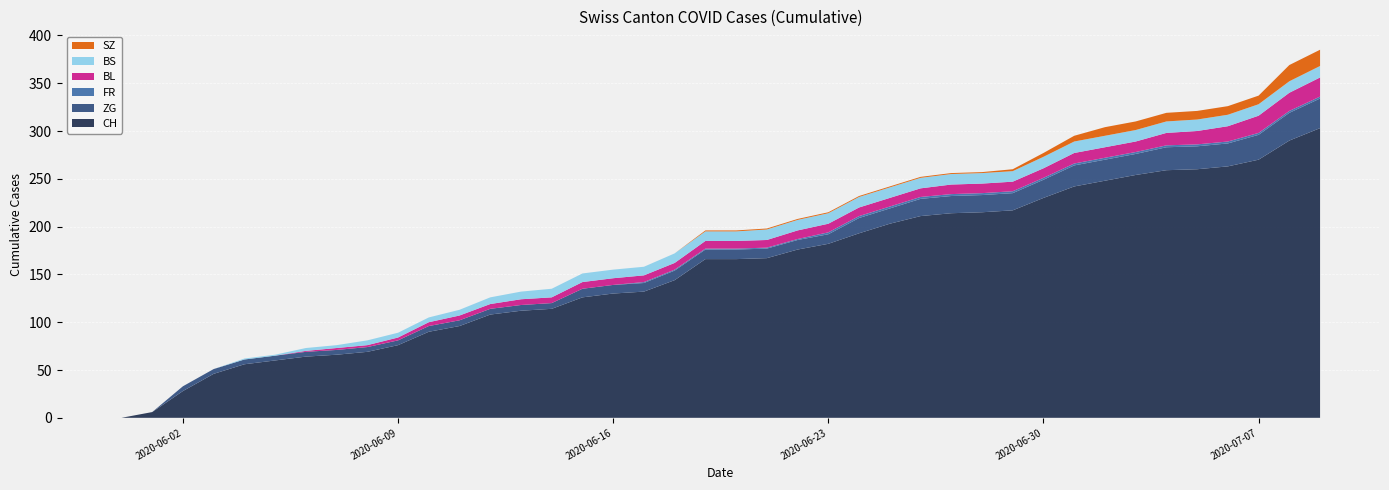

Reading left to right, what are all the values shown in this chart?

CH: 2020-05-31=0	2020-06-01=6	2020-06-02=28	2020-06-03=46	2020-06-04=56	2020-06-05=60	2020-06-06=64	2020-06-07=66	2020-06-08=69	2020-06-09=76	2020-06-10=90	2020-06-11=96	2020-06-12=108	2020-06-13=112	2020-06-14=114	2020-06-15=126	2020-06-16=130	2020-06-17=132	2020-06-18=144	2020-06-19=166	2020-06-20=166	2020-06-21=167	2020-06-22=176	2020-06-23=182	2020-06-24=193	2020-06-25=203	2020-06-26=211	2020-06-27=214	2020-06-28=215	2020-06-29=217	2020-06-30=230	2020-07-01=242	2020-07-02=248	2020-07-03=254	2020-07-04=259	2020-07-05=260	2020-07-06=263	2020-07-07=270	2020-07-08=290	2020-07-09=303
BL: 2020-05-31=0	2020-06-01=0	2020-06-02=0	2020-06-03=0	2020-06-04=0	2020-06-05=0	2020-06-06=1	2020-06-07=2	2020-06-08=2	2020-06-09=3	2020-06-10=4	2020-06-11=5	2020-06-12=5	2020-06-13=6	2020-06-14=6	2020-06-15=7	2020-06-16=7	2020-06-17=7	2020-06-18=7	2020-06-19=8	2020-06-20=8	2020-06-21=8	2020-06-22=9	2020-06-23=9	2020-06-24=9	2020-06-25=9	2020-06-26=9	2020-06-27=10	2020-06-28=10	2020-06-29=10	2020-06-30=10	2020-07-01=11	2020-07-02=11	2020-07-03=11	2020-07-04=13	2020-07-05=14	2020-07-06=16	2020-07-07=18	2020-07-08=19	2020-07-09=20
BS: 2020-05-31=0	2020-06-01=0	2020-06-02=0	2020-06-03=0	2020-06-04=1	2020-06-05=1	2020-06-06=3	2020-06-07=3	2020-06-08=5	2020-06-09=5	2020-06-10=5	2020-06-11=6	2020-06-12=7	2020-06-13=8	2020-06-14=9	2020-06-15=9	2020-06-16=9	2020-06-17=9	2020-06-18=10	2020-06-19=10	2020-06-20=10	2020-06-21=11	2020-06-22=11	2020-06-23=11	2020-06-24=11	2020-06-25=11	2020-06-26=11	2020-06-27=11	2020-06-28=11	2020-06-29=11	2020-06-30=12	2020-07-01=12	2020-07-02=12	2020-07-03=12	2020-07-04=12	2020-07-05=12	2020-07-06=12	2020-07-07=12	2020-07-08=12	2020-07-09=12
SZ: 2020-05-31=0	2020-06-01=0	2020-06-02=0	2020-06-03=0	2020-06-04=0	2020-06-05=0	2020-06-06=0	2020-06-07=0	2020-06-08=0	2020-06-09=0	2020-06-10=0	2020-06-11=0	2020-06-12=0	2020-06-13=0	2020-06-14=0	2020-06-15=0	2020-06-16=0	2020-06-17=0	2020-06-18=0	2020-06-19=1	2020-06-20=1	2020-06-21=1	2020-06-22=1	2020-06-23=1	2020-06-24=1	2020-06-25=1	2020-06-26=1	2020-06-27=1	2020-06-28=1	2020-06-29=2	2020-06-30=4	2020-07-01=6	2020-07-02=9	2020-07-03=9	2020-07-04=9	2020-07-05=9	2020-07-06=9	2020-07-07=9	2020-07-08=17	2020-07-09=17
ZG: 2020-05-31=0	2020-06-01=0	2020-06-02=5	2020-06-03=5	2020-06-04=5	2020-06-05=5	2020-06-06=5	2020-06-07=5	2020-06-08=5	2020-06-09=5	2020-06-10=6	2020-06-11=6	2020-06-12=6	2020-06-13=6	2020-06-14=6	2020-06-15=9	2020-06-16=9	2020-06-17=9	2020-06-18=10	2020-06-19=10	2020-06-20=10	2020-06-21=10	2020-06-22=10	2020-06-23=10	2020-06-24=16	2020-06-25=16	2020-06-26=18	2020-06-27=18	2020-06-28=18	2020-06-29=18	2020-06-30=19	2020-07-01=22	2020-07-02=22	2020-07-03=22	2020-07-04=24	2020-07-05=24	2020-07-06=24	2020-07-07=26	2020-07-08=29	2020-07-09=31
FR: 2020-05-31=0	2020-06-01=0	2020-06-02=0	2020-06-03=0	2020-06-04=0	2020-06-05=0	2020-06-06=0	2020-06-07=0	2020-06-08=0	2020-06-09=0	2020-06-10=0	2020-06-11=0	2020-06-12=0	2020-06-13=0	2020-06-14=0	2020-06-15=0	2020-06-16=0	2020-06-17=1	2020-06-18=1	2020-06-19=1	2020-06-20=1	2020-06-21=1	2020-06-22=1	2020-06-23=2	2020-06-24=2	2020-06-25=2	2020-06-26=2	2020-06-27=2	2020-06-28=2	2020-06-29=2	2020-06-30=2	2020-07-01=2	2020-07-02=2	2020-07-03=2	2020-07-04=2	2020-07-05=2	2020-07-06=2	2020-07-07=2	2020-07-08=2	2020-07-09=2